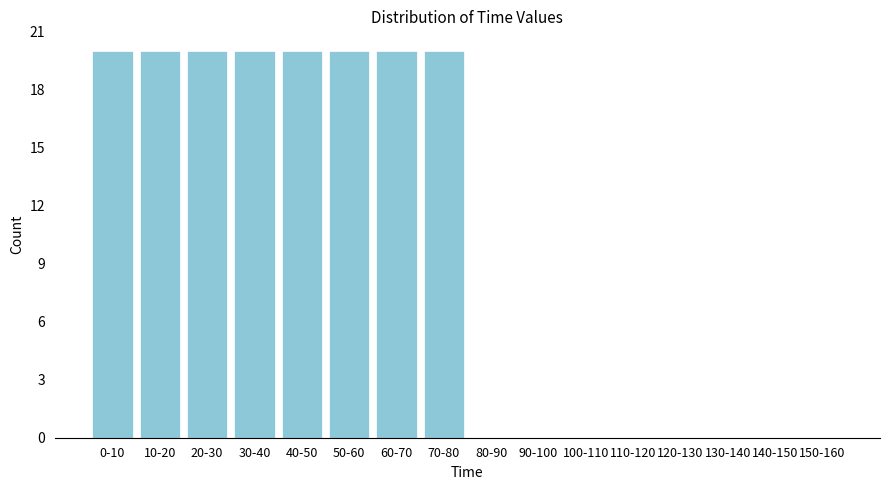

Reading right to left, transcribe all the data shown in this chart.

150-160=0	140-150=0	130-140=0	120-130=0	110-120=0	100-110=0	90-100=0	80-90=0	70-80=20	60-70=20	50-60=20	40-50=20	30-40=20	20-30=20	10-20=20	0-10=20